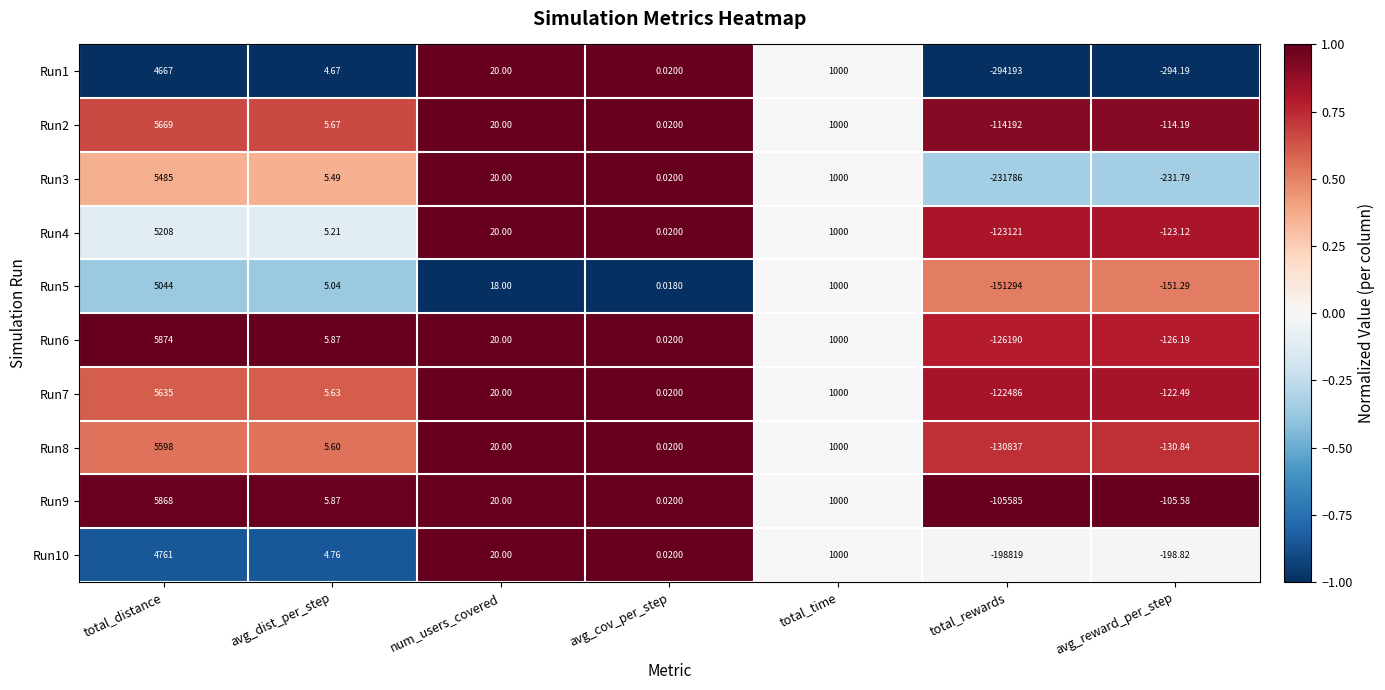

What is the minimum value shown in the chart?

-294193.0